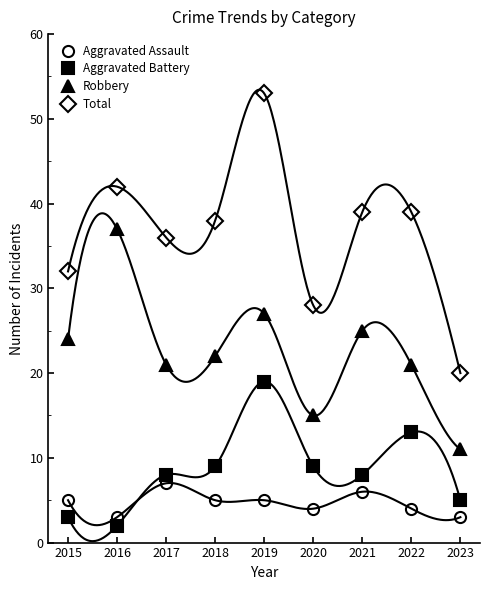

At how many categories does at least one series exceed 28?

7